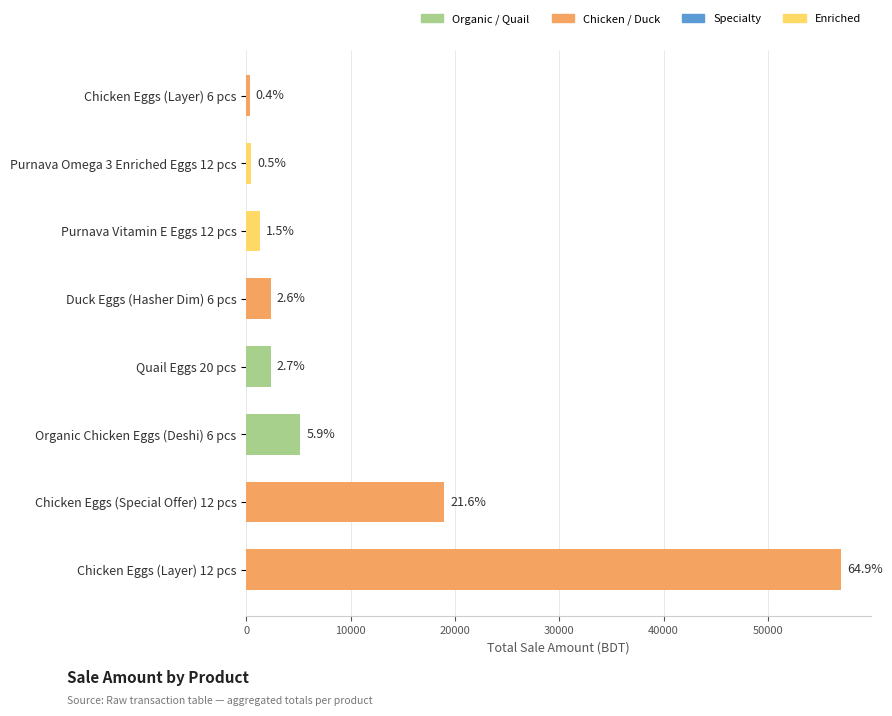

How many bars are there in total?

8